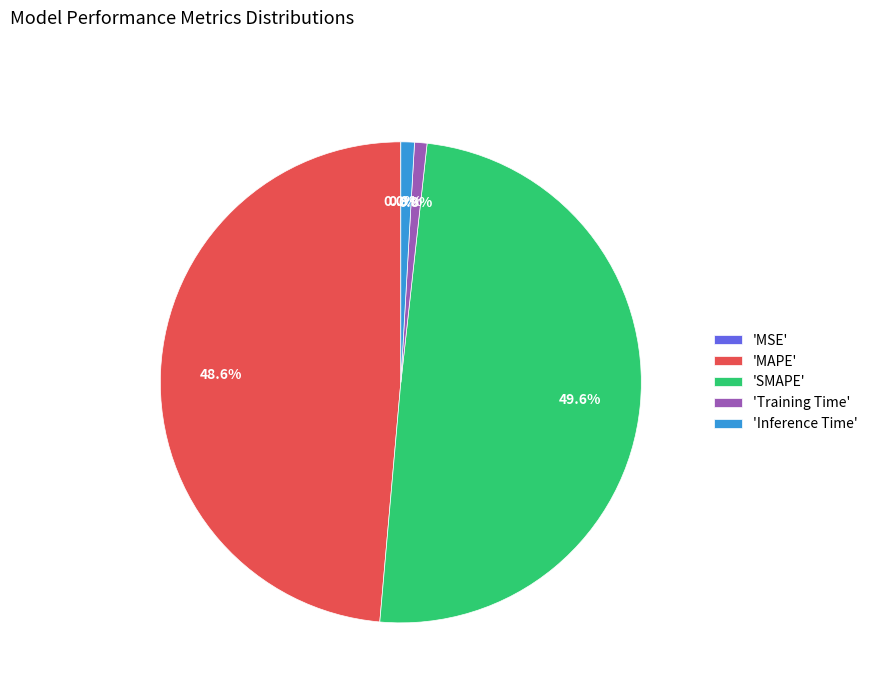

Does 'MAPE' represent more than half of the total?

No